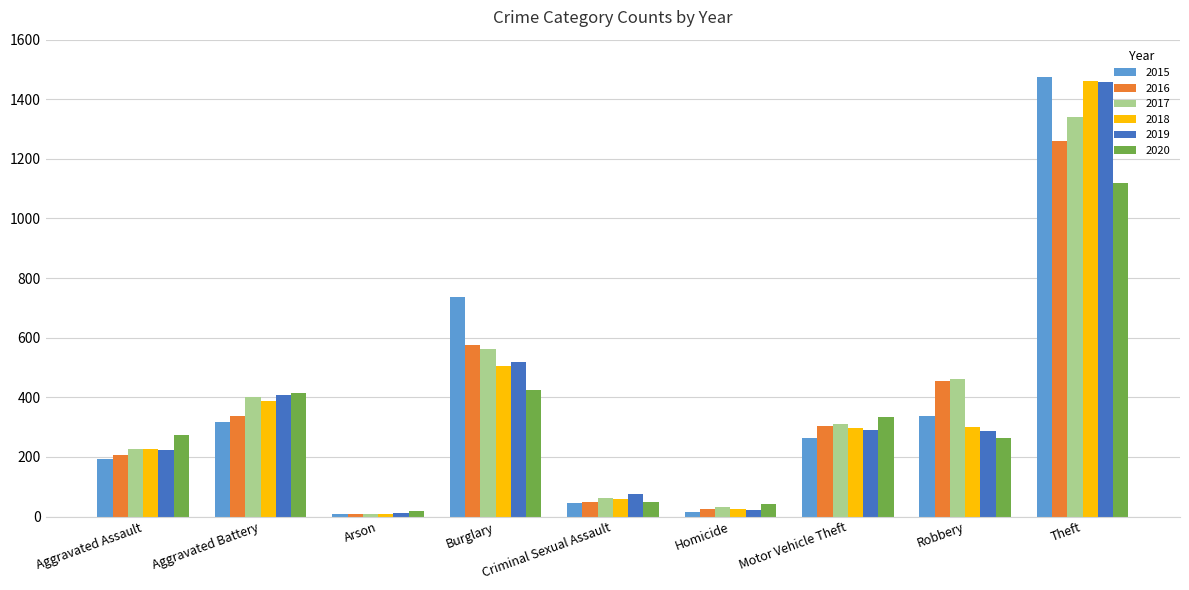

What is the difference between the highest and lowest values at Theft?

354